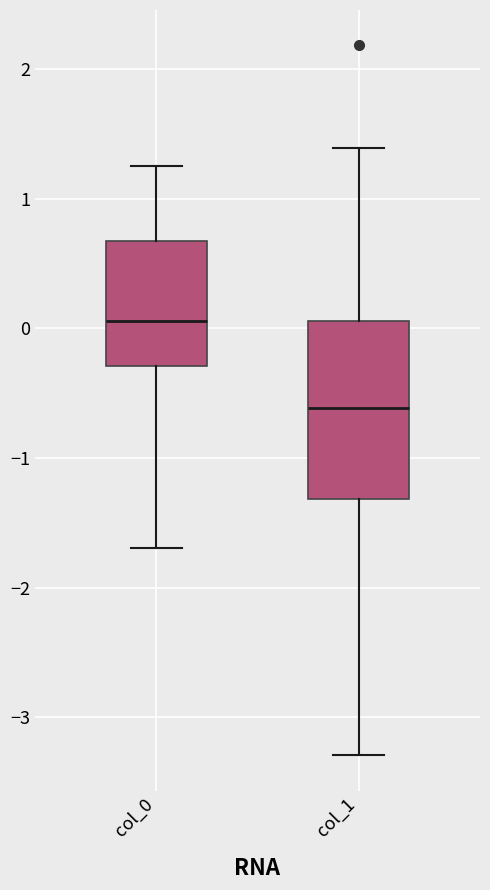

Which box has the lowest median line?

col_1